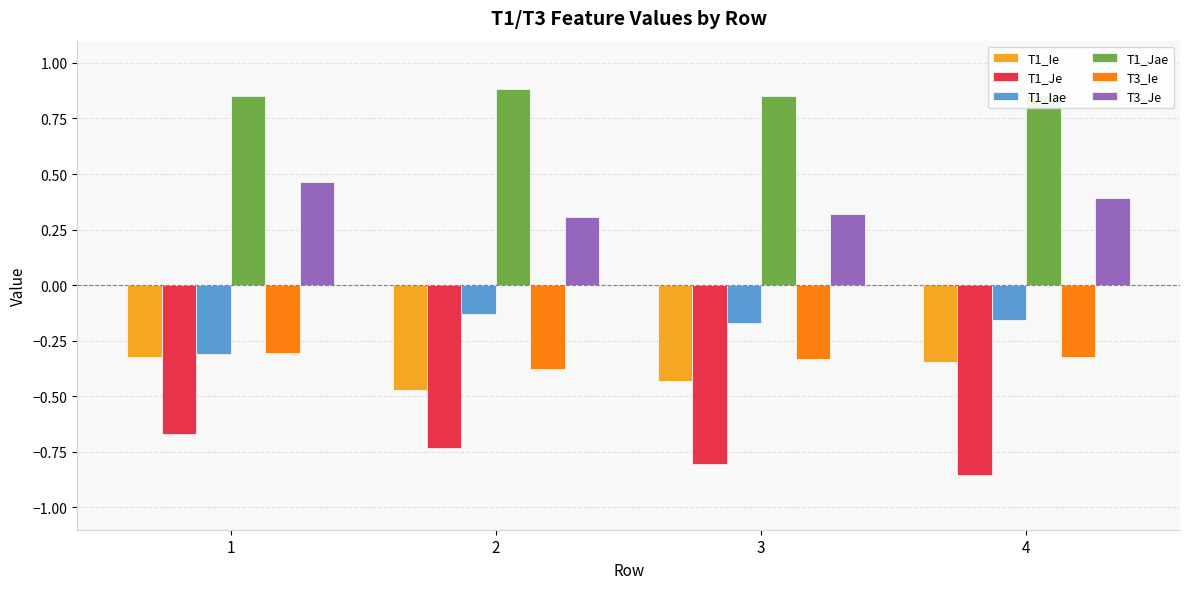

Read the T3_Je value at 3.

0.3